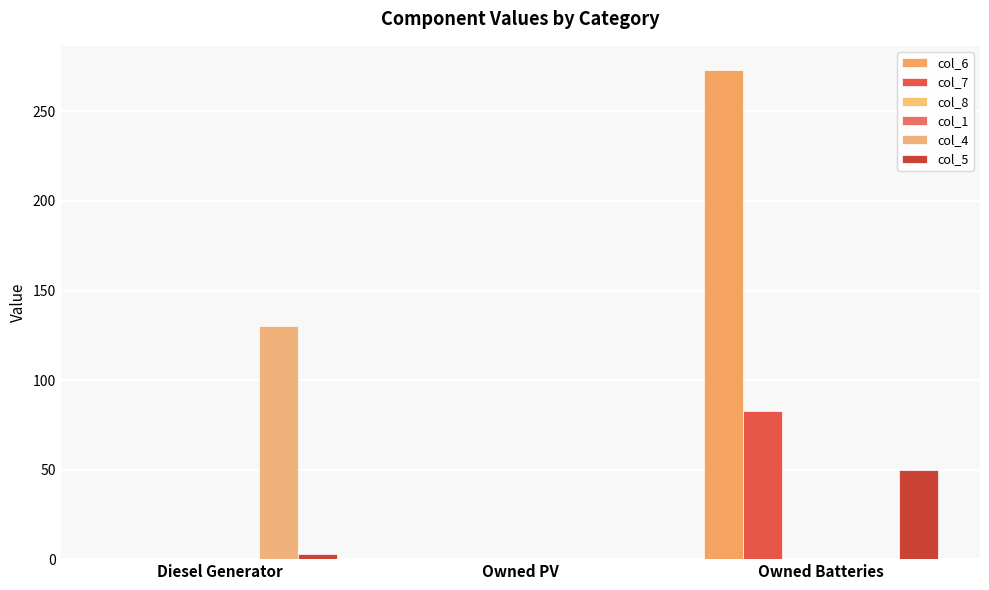

Reading left to right, transcribe all the data shown in this chart.

col_6: 0	0	273
col_7: 0	0	83
col_8: 0	0	0
col_1: 0	0	0
col_4: 130	0	0
col_5: 3	0	50